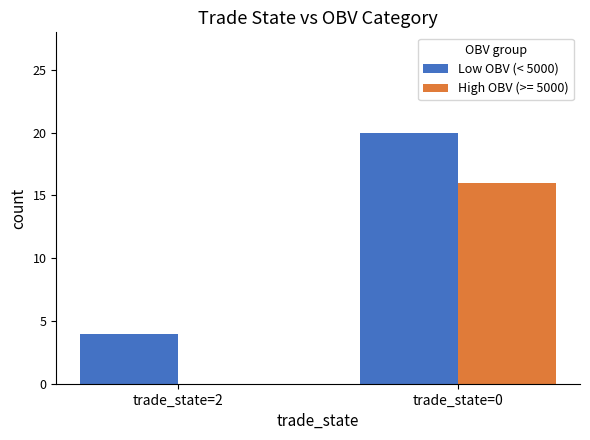

Is the value of Low OBV (< 5000) at trade_state=0 greater than the value of High OBV (>= 5000) at trade_state=0?

Yes